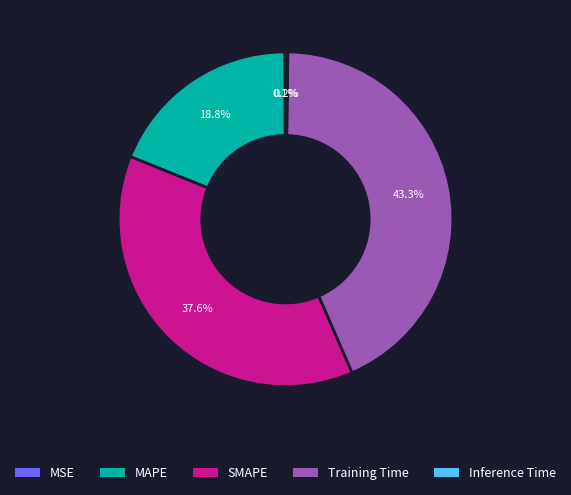

Does any single category account for the majority?

No